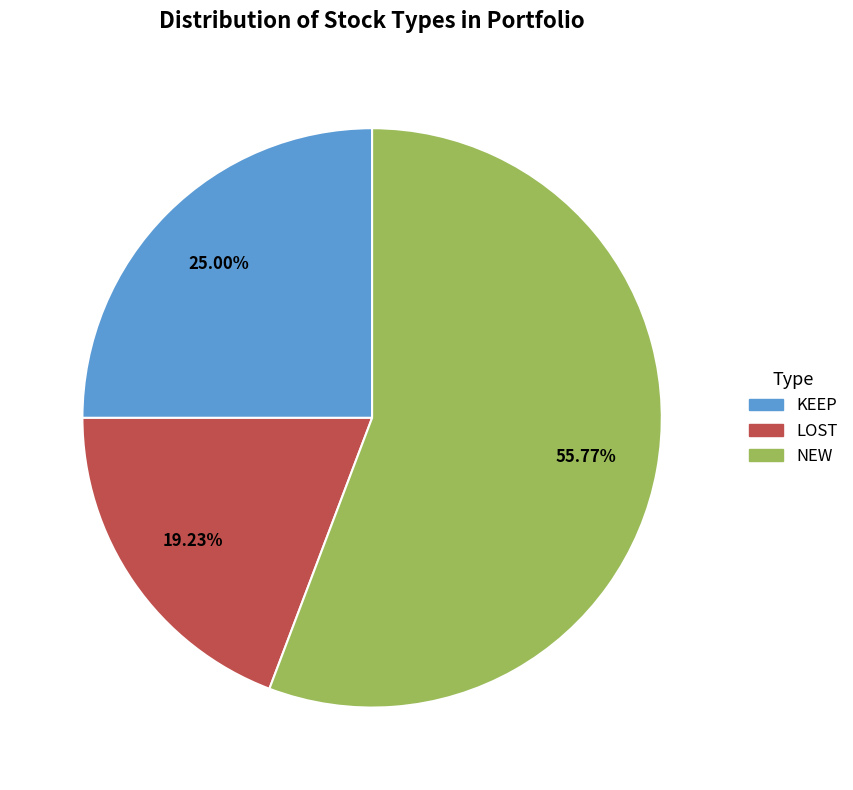

Which category has the smallest portion of the pie?

LOST